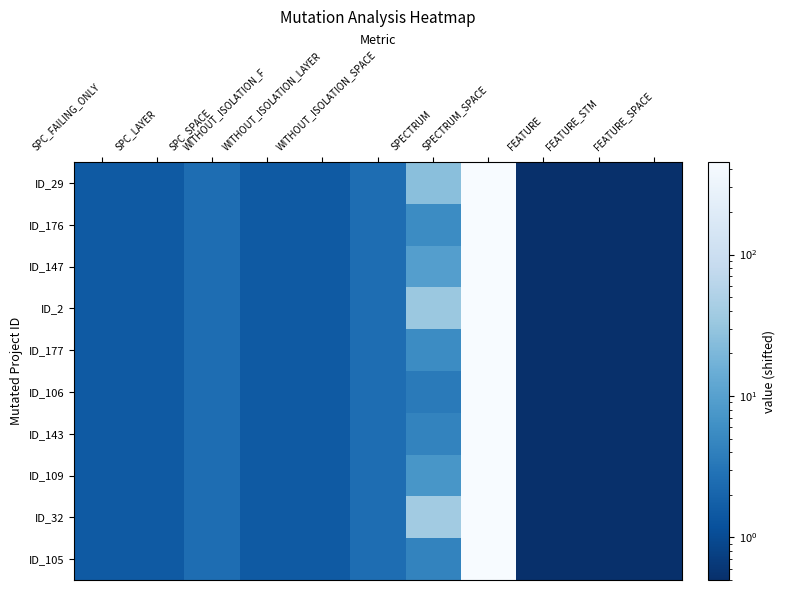

Reading right to left, list all the values displayed in this chart.

ID_29: FEATURE_SPACE=0.5	FEATURE_STM=0.5	FEATURE=0.5	SPECTRUM_SPACE=450.5	SPECTRUM=25.5	WITHOUT_ISOLATION_SPACE=2.5	WITHOUT_ISOLATION_LAYER=1.5	WITHOUT_ISOLATION_F=1.5	SPC_SPACE=2.5	SPC_LAYER=1.5	SPC_FAILING_ONLY=1.5
ID_176: FEATURE_SPACE=0.5	FEATURE_STM=0.5	FEATURE=0.5	SPECTRUM_SPACE=450.5	SPECTRUM=5.5	WITHOUT_ISOLATION_SPACE=2.5	WITHOUT_ISOLATION_LAYER=1.5	WITHOUT_ISOLATION_F=1.5	SPC_SPACE=2.5	SPC_LAYER=1.5	SPC_FAILING_ONLY=1.5
ID_147: FEATURE_SPACE=0.5	FEATURE_STM=0.5	FEATURE=0.5	SPECTRUM_SPACE=450.5	SPECTRUM=9.5	WITHOUT_ISOLATION_SPACE=2.5	WITHOUT_ISOLATION_LAYER=1.5	WITHOUT_ISOLATION_F=1.5	SPC_SPACE=2.5	SPC_LAYER=1.5	SPC_FAILING_ONLY=1.5
ID_2: FEATURE_SPACE=0.5	FEATURE_STM=0.5	FEATURE=0.5	SPECTRUM_SPACE=450.5	SPECTRUM=33.5	WITHOUT_ISOLATION_SPACE=2.5	WITHOUT_ISOLATION_LAYER=1.5	WITHOUT_ISOLATION_F=1.5	SPC_SPACE=2.5	SPC_LAYER=1.5	SPC_FAILING_ONLY=1.5
ID_177: FEATURE_SPACE=0.5	FEATURE_STM=0.5	FEATURE=0.5	SPECTRUM_SPACE=450.5	SPECTRUM=5.5	WITHOUT_ISOLATION_SPACE=2.5	WITHOUT_ISOLATION_LAYER=1.5	WITHOUT_ISOLATION_F=1.5	SPC_SPACE=2.5	SPC_LAYER=1.5	SPC_FAILING_ONLY=1.5
ID_106: FEATURE_SPACE=0.5	FEATURE_STM=0.5	FEATURE=0.5	SPECTRUM_SPACE=450.5	SPECTRUM=3.5	WITHOUT_ISOLATION_SPACE=2.5	WITHOUT_ISOLATION_LAYER=1.5	WITHOUT_ISOLATION_F=1.5	SPC_SPACE=2.5	SPC_LAYER=1.5	SPC_FAILING_ONLY=1.5
ID_143: FEATURE_SPACE=0.5	FEATURE_STM=0.5	FEATURE=0.5	SPECTRUM_SPACE=450.5	SPECTRUM=4.5	WITHOUT_ISOLATION_SPACE=2.5	WITHOUT_ISOLATION_LAYER=1.5	WITHOUT_ISOLATION_F=1.5	SPC_SPACE=2.5	SPC_LAYER=1.5	SPC_FAILING_ONLY=1.5
ID_109: FEATURE_SPACE=0.5	FEATURE_STM=0.5	FEATURE=0.5	SPECTRUM_SPACE=450.5	SPECTRUM=7.5	WITHOUT_ISOLATION_SPACE=2.5	WITHOUT_ISOLATION_LAYER=1.5	WITHOUT_ISOLATION_F=1.5	SPC_SPACE=2.5	SPC_LAYER=1.5	SPC_FAILING_ONLY=1.5
ID_32: FEATURE_SPACE=0.5	FEATURE_STM=0.5	FEATURE=0.5	SPECTRUM_SPACE=450.5	SPECTRUM=38.5	WITHOUT_ISOLATION_SPACE=2.5	WITHOUT_ISOLATION_LAYER=1.5	WITHOUT_ISOLATION_F=1.5	SPC_SPACE=2.5	SPC_LAYER=1.5	SPC_FAILING_ONLY=1.5
ID_105: FEATURE_SPACE=0.5	FEATURE_STM=0.5	FEATURE=0.5	SPECTRUM_SPACE=450.5	SPECTRUM=4.5	WITHOUT_ISOLATION_SPACE=2.5	WITHOUT_ISOLATION_LAYER=1.5	WITHOUT_ISOLATION_F=1.5	SPC_SPACE=2.5	SPC_LAYER=1.5	SPC_FAILING_ONLY=1.5